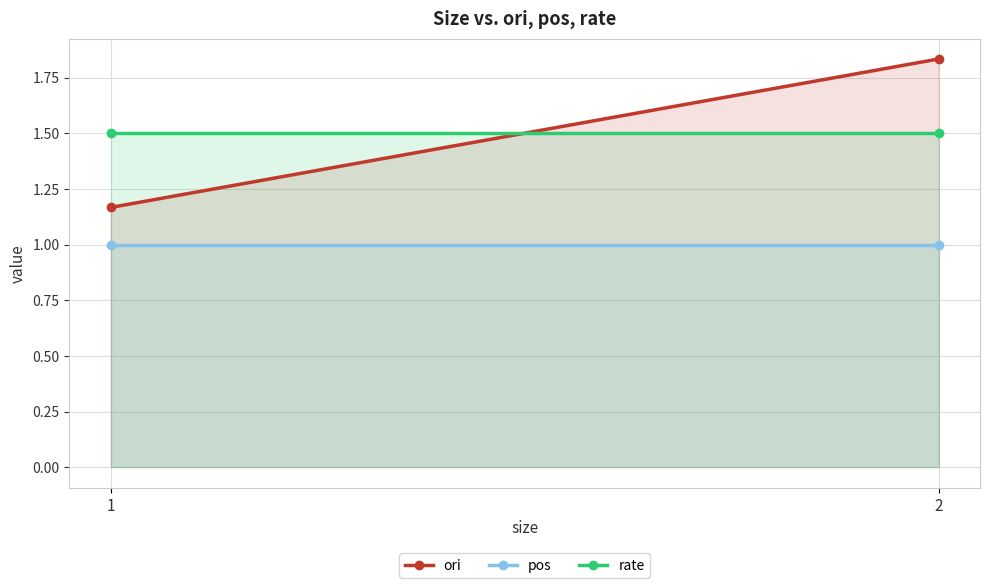

Between 1 and 2, which series saw the biggest shift?

ori